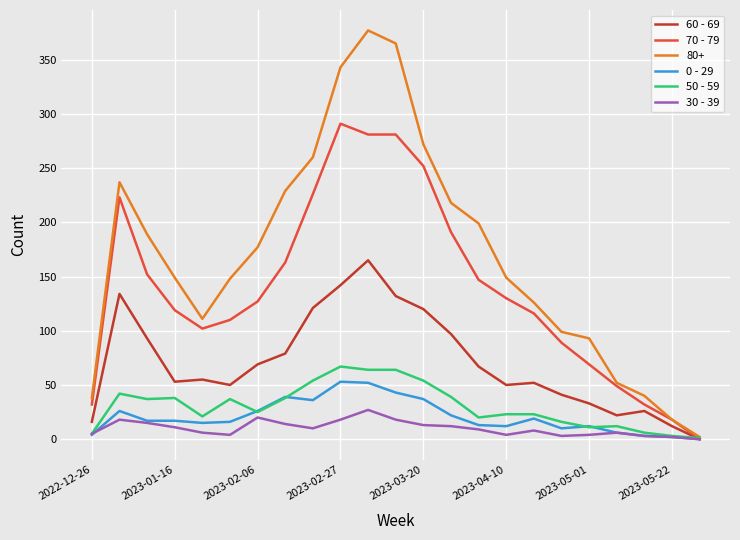

Rank the series by their maximum value, from lowest to highest.

30 - 39, 0 - 29, 50 - 59, 60 - 69, 70 - 79, 80+